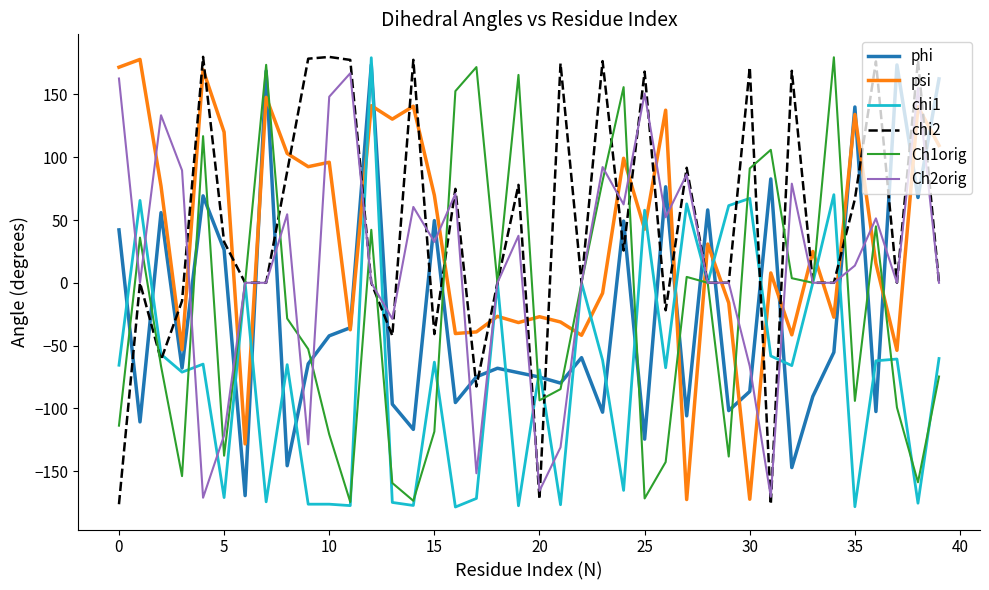

What is the minimum value shown in the chart?

-178.6